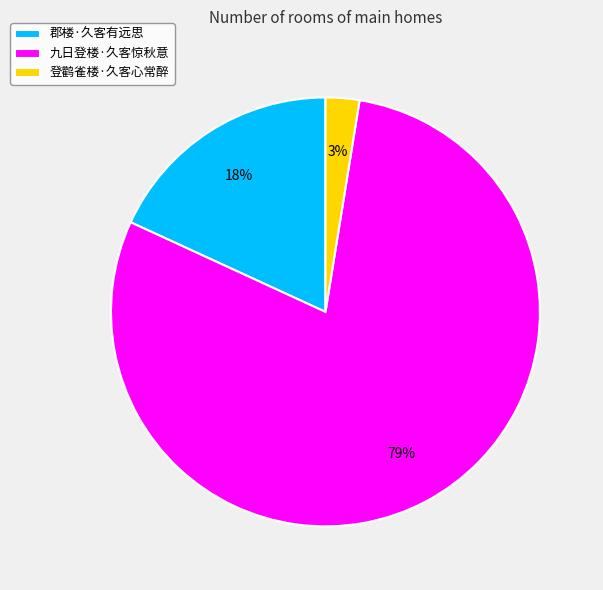

Rank the categories by value from lowest to highest.

登鹳雀楼·久客心常醉, 郡楼·久客有远思, 九日登楼·久客惊秋意